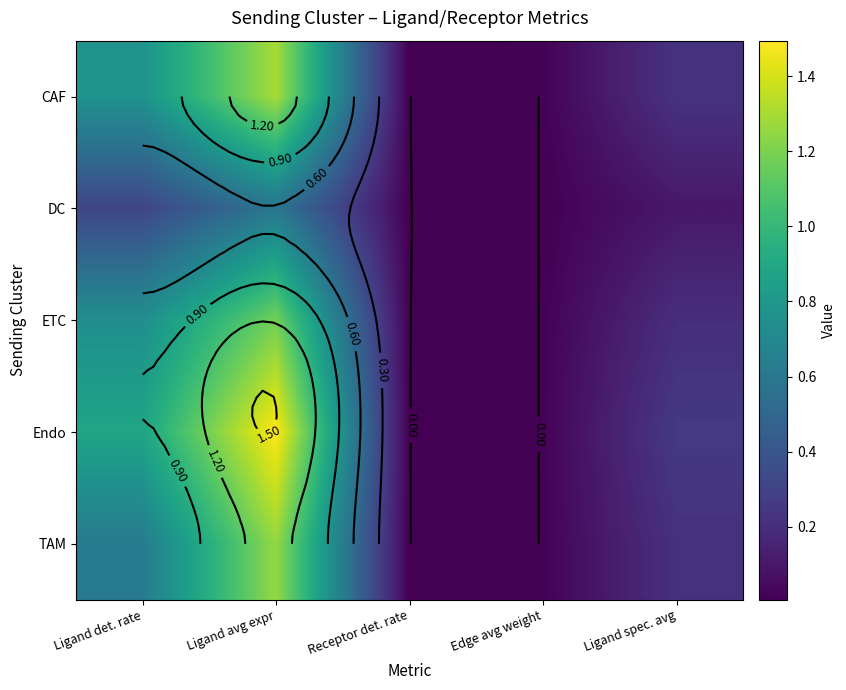

At how many categories does at least one series exceed 0?

5